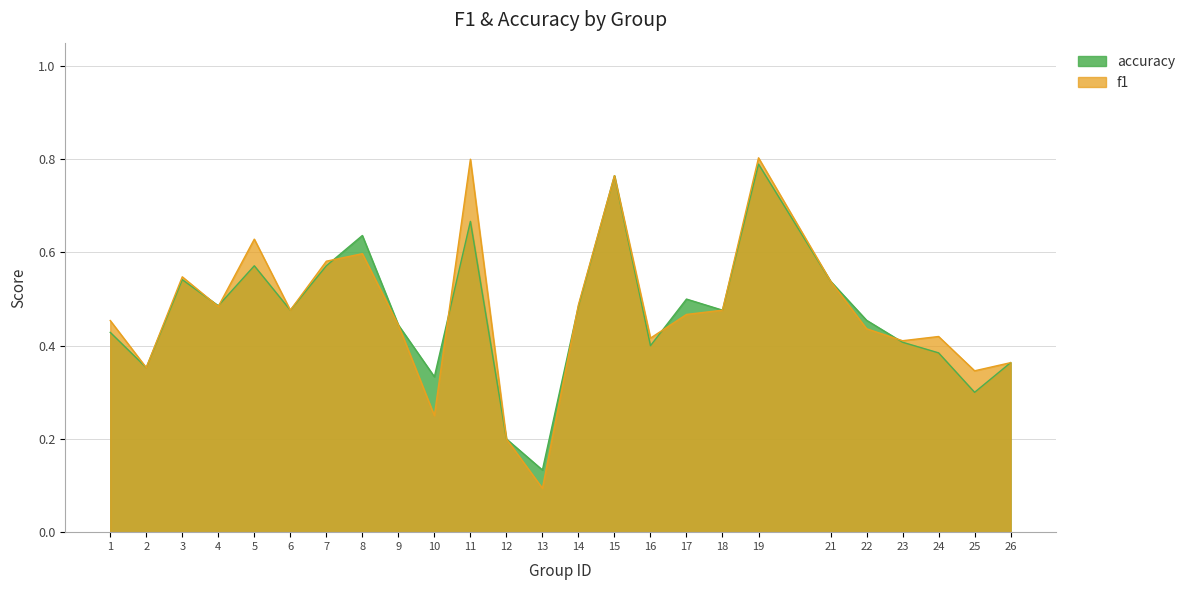

What is the total value across all series at 7?

1.2